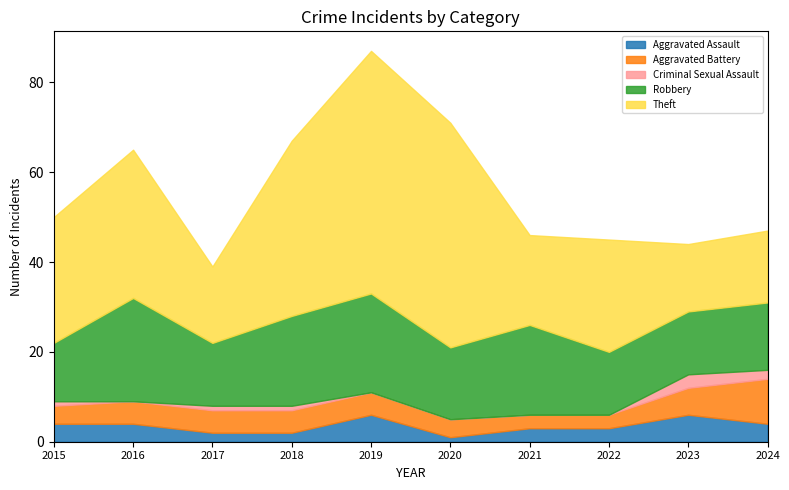

Does the chart display data point markers on the line(s)?

No